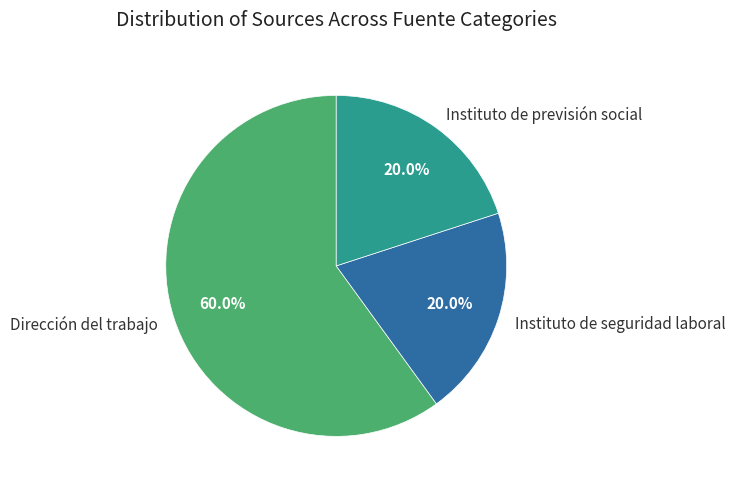

To the nearest percent, what is the difference between the largest and smallest slice percentages?

40%